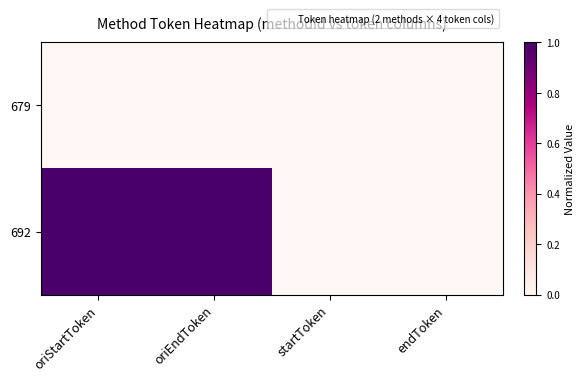

Which series has the largest total across all categories?

692